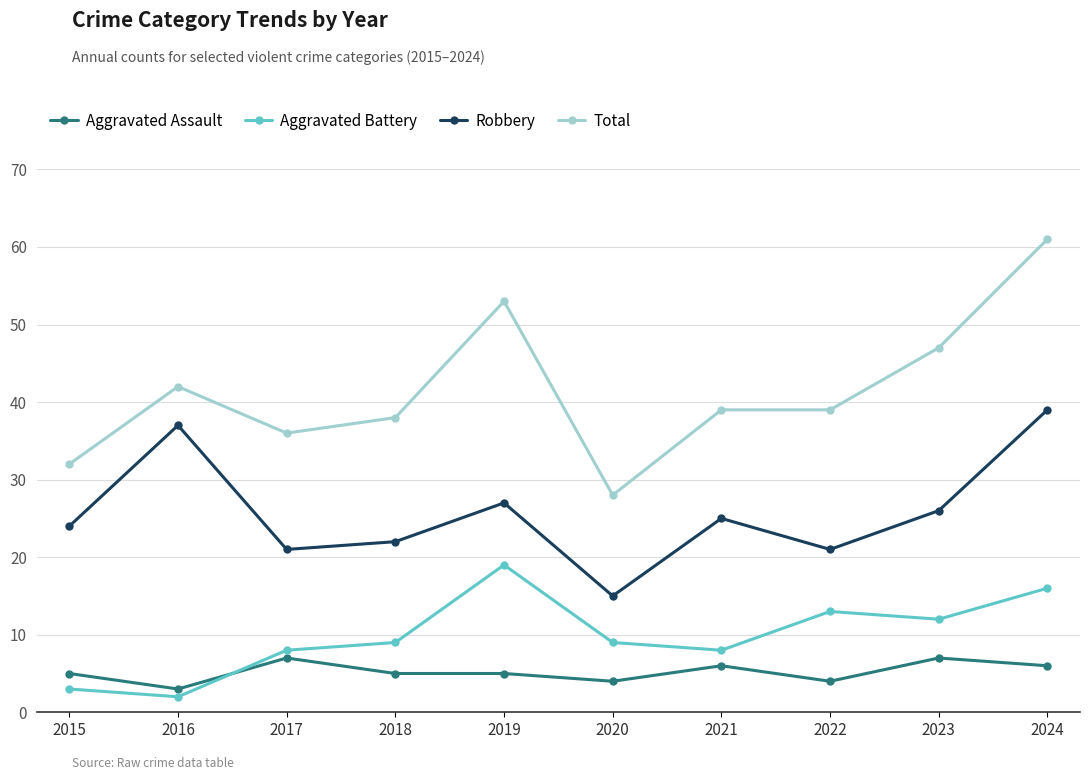

What is the sum of all Robbery values?

257